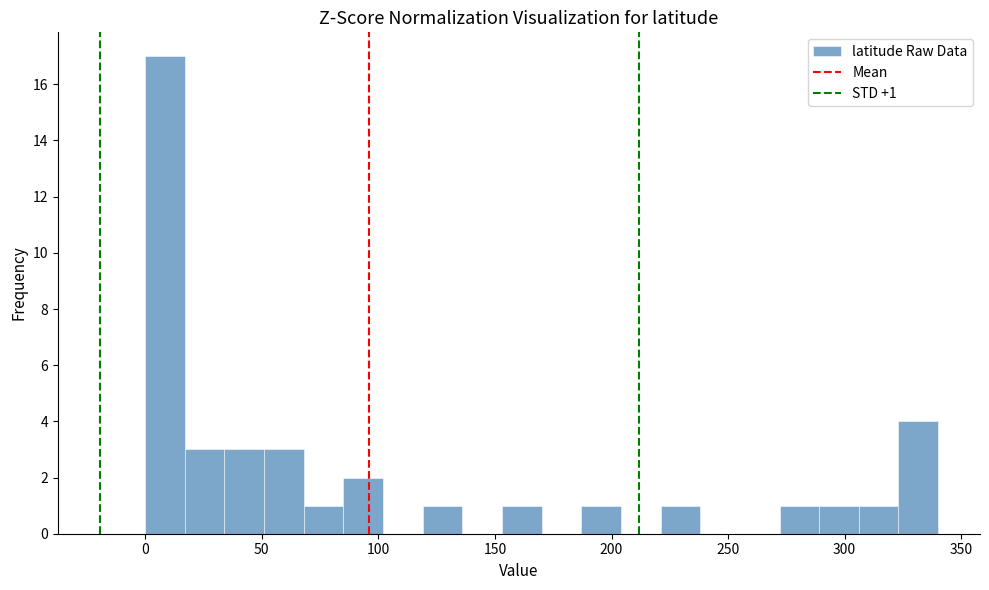

Around what value on the x-axis is the tallest bar? Give the approximate position of its centre, as read against the axis.

10